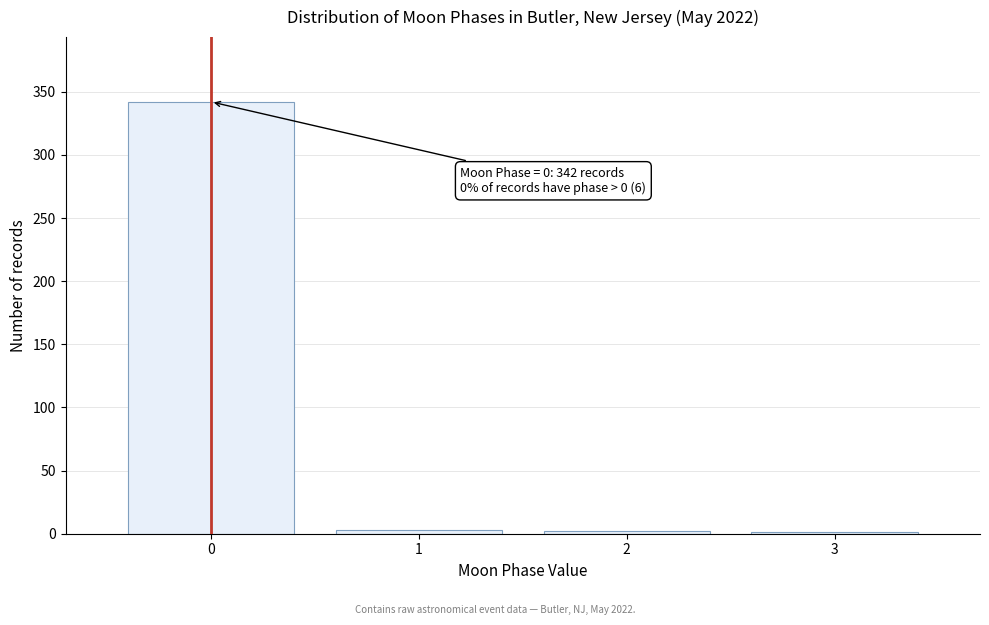

What is the greatest value displayed?

342